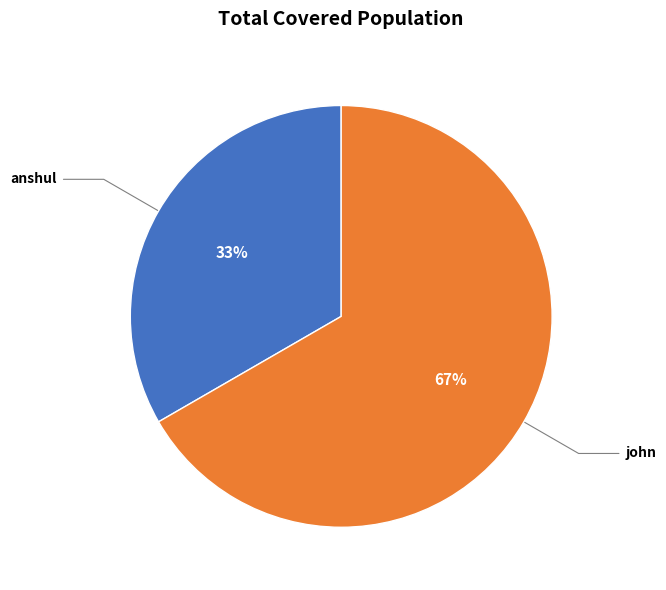

To the nearest percent, what percentage of the pie is john?

67%